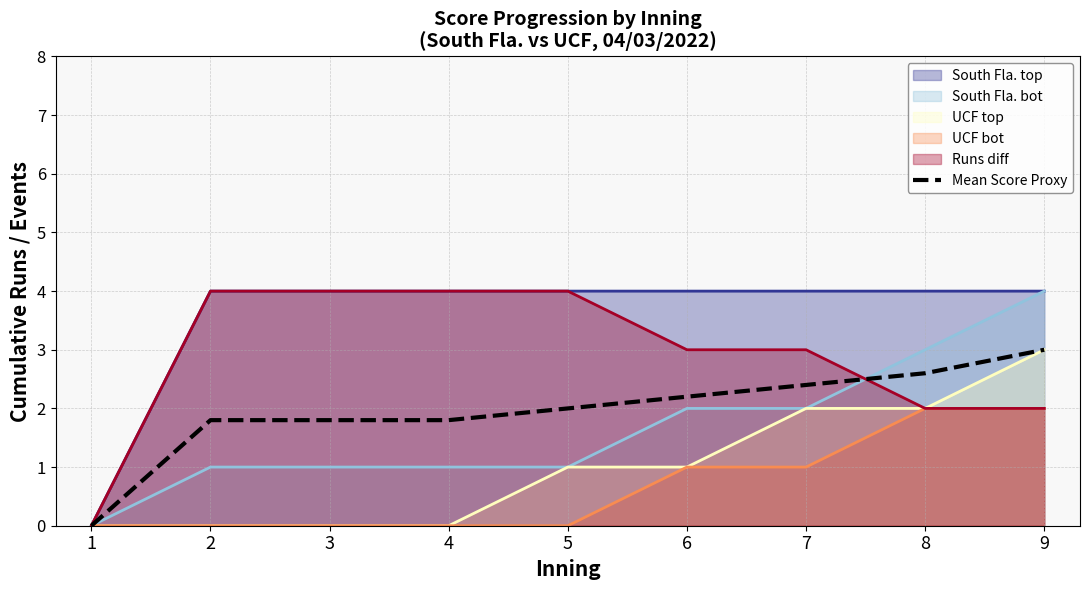

What is the difference between the second highest and minimum values?

2.6